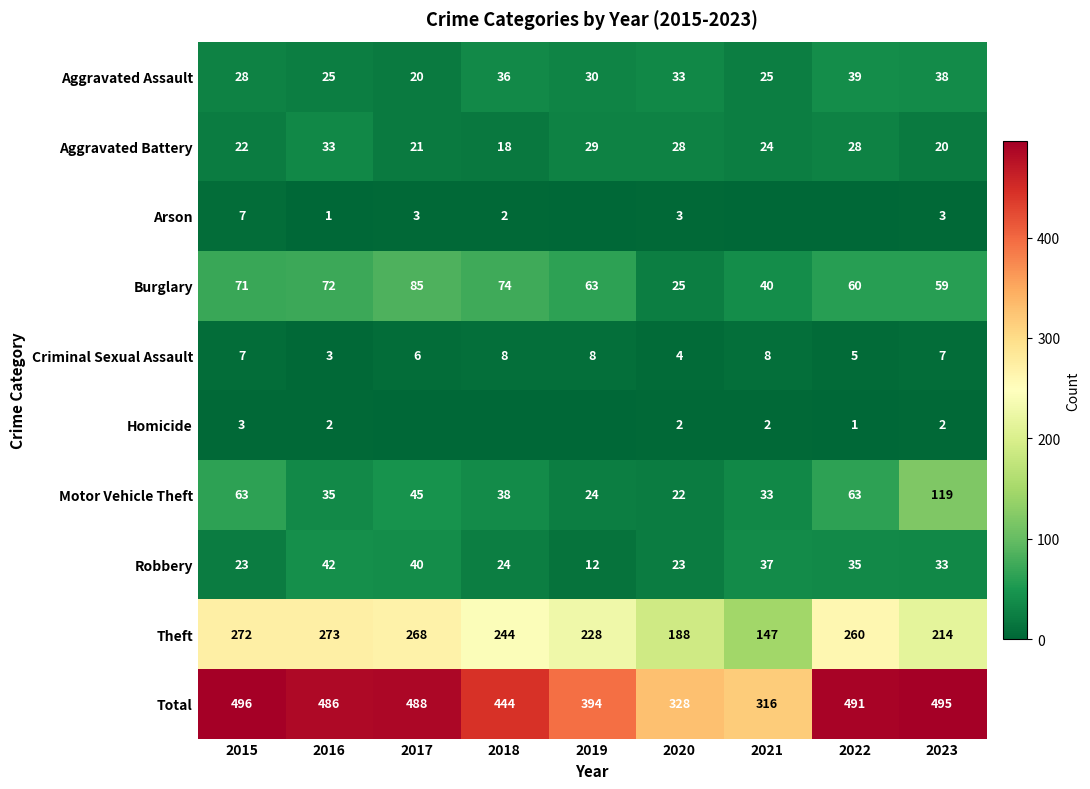

Is the value of Robbery at 2018 greater than the value of Burglary at 2015?

No